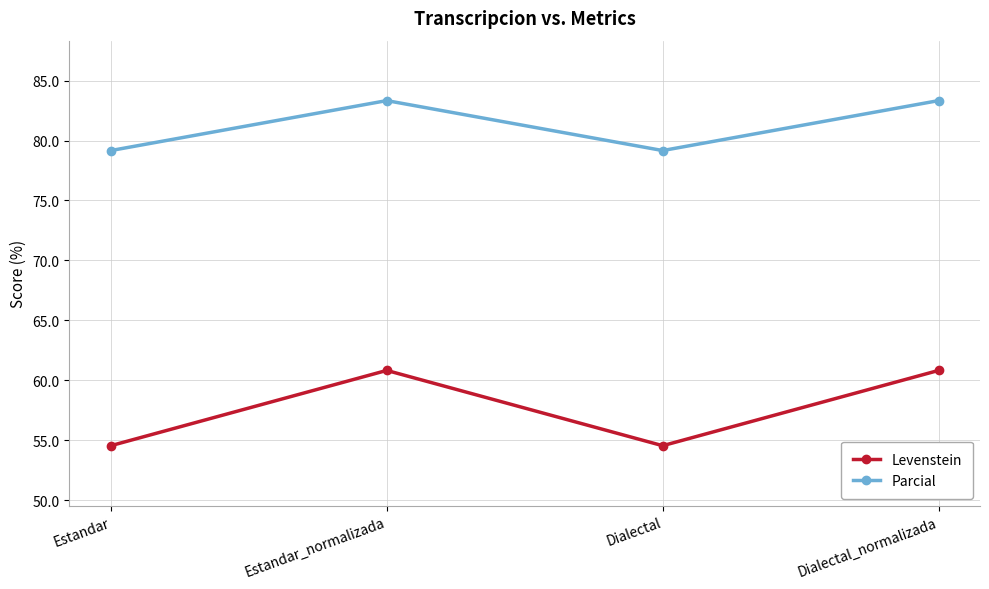

What is the maximum value shown in the chart?

83.3